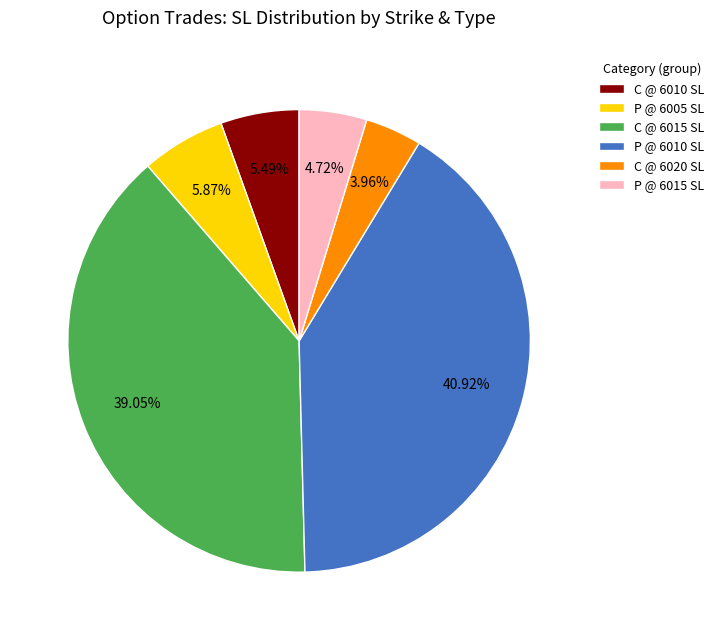

Combined, do P @ 6015 SL and C @ 6015 SL account for over 50%?

No